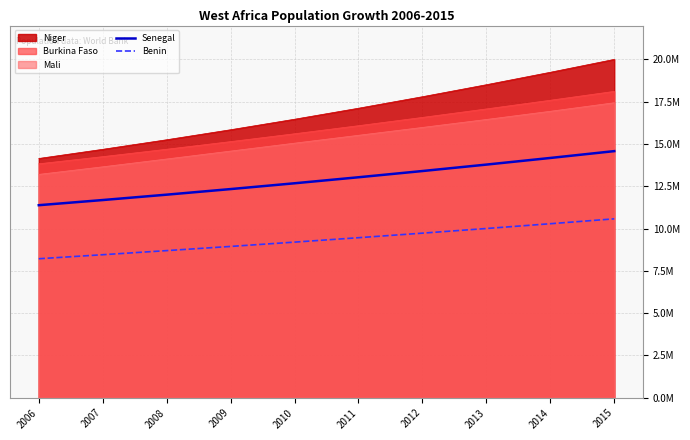

Count the number of categories in the chart.

10